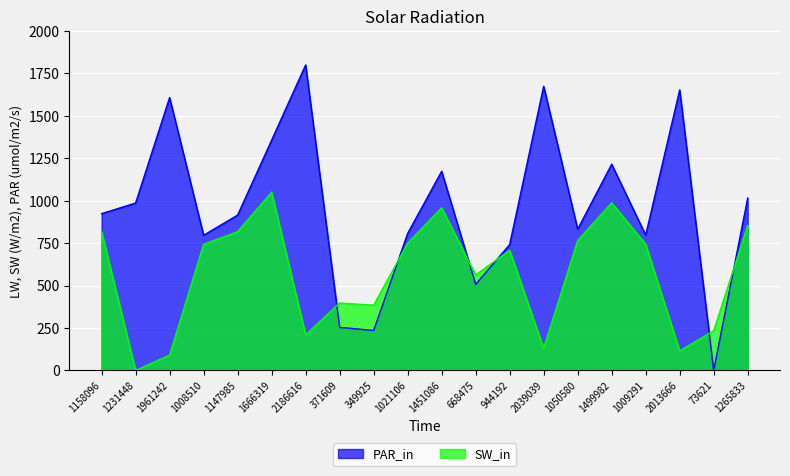

At which label is SW_in closest to 525?

668475